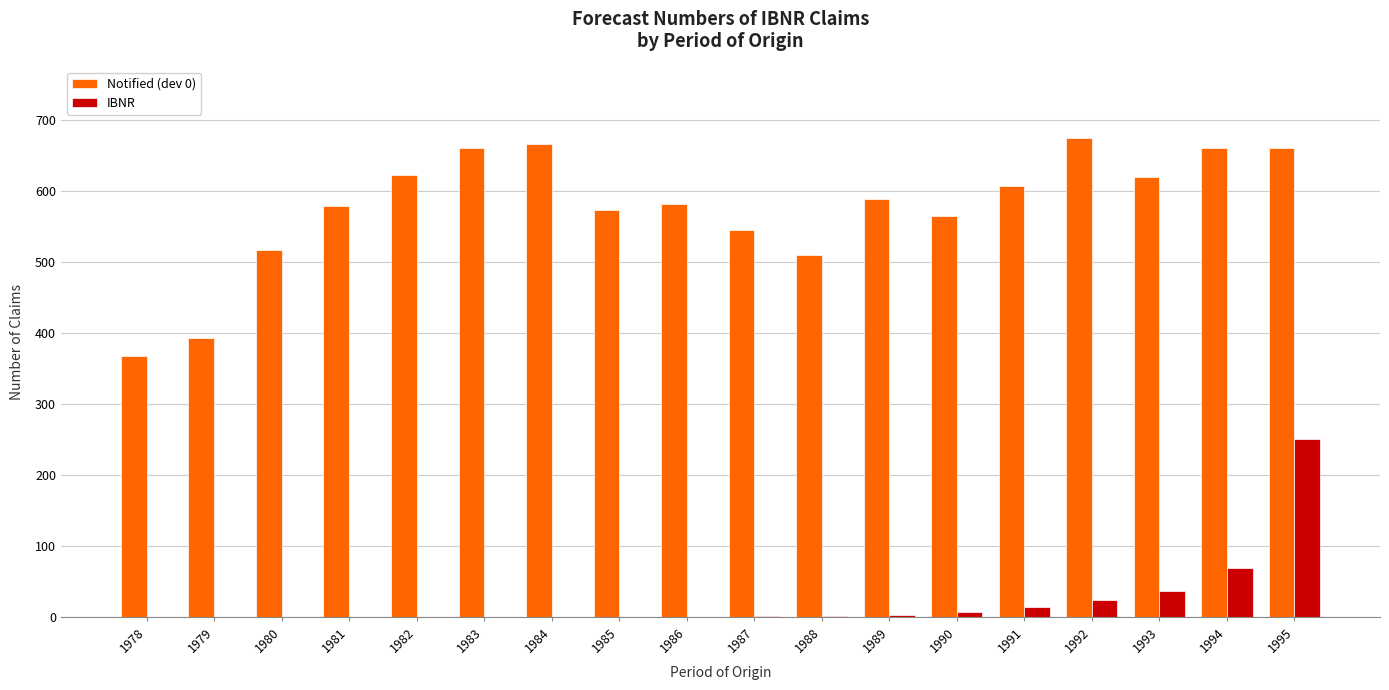

The value of IBNR at 1990 is 6.9. True or false?

True